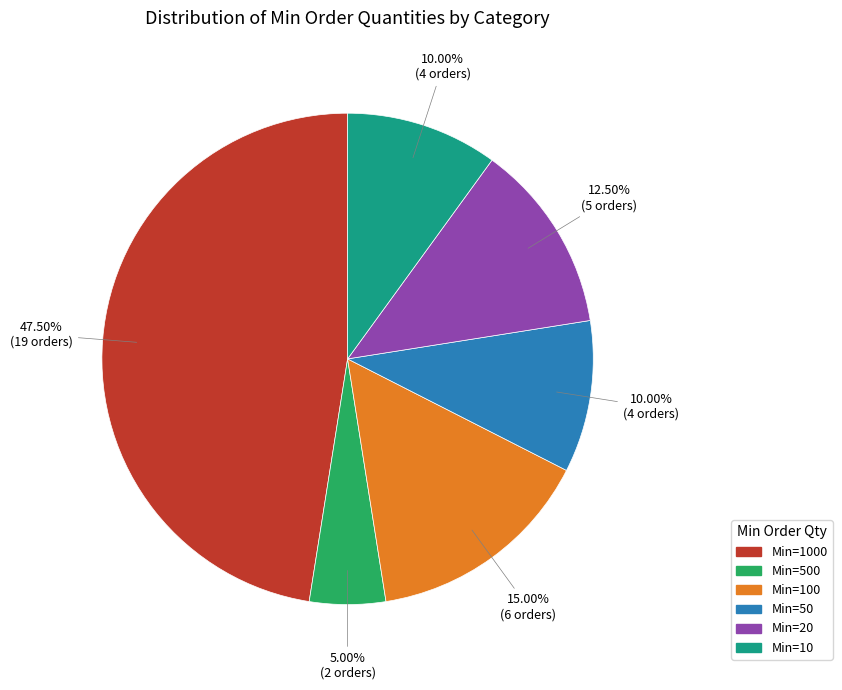

Count the number of slices in the pie.

6